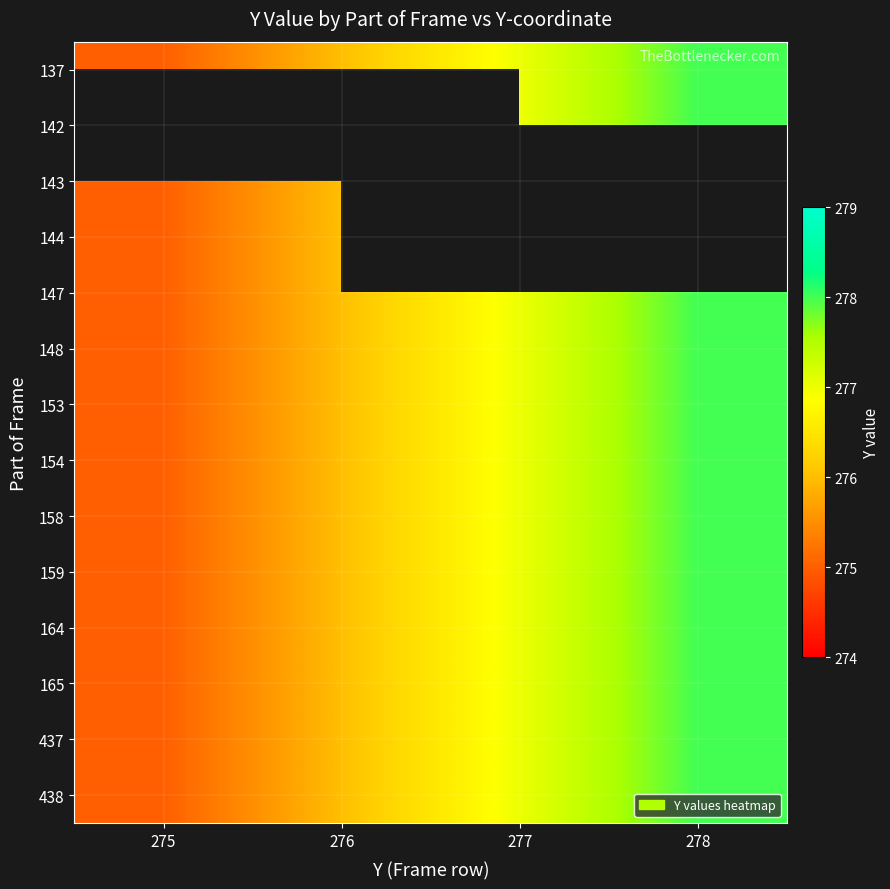

What is the minimum value shown in the chart?

275.0